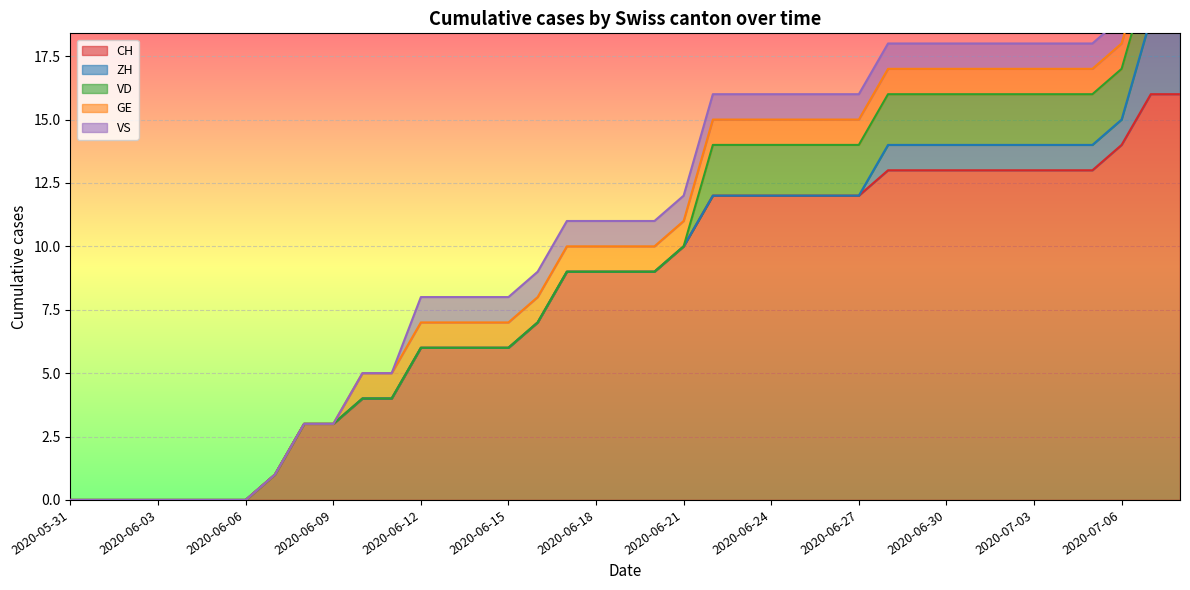

What is the label of the 38th point from the right?

2020-06-01